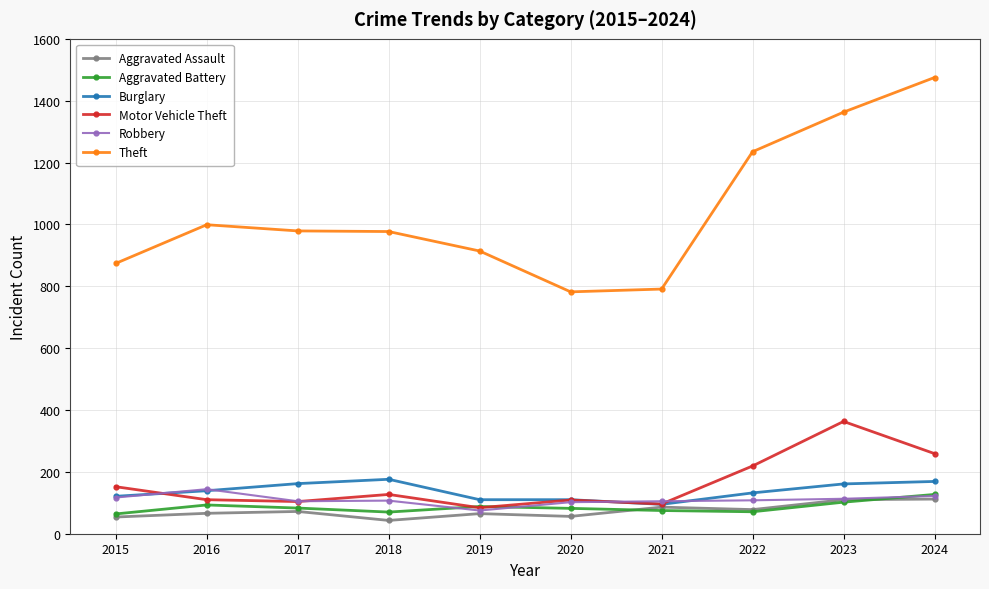

What is the value of the Robbery point at the 5th from the left?

75